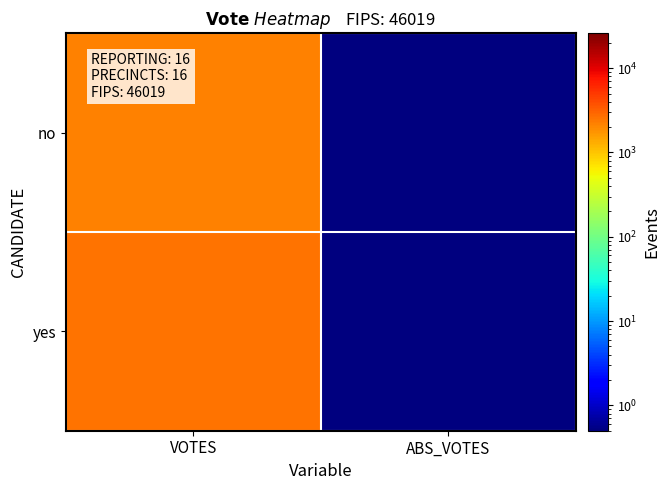

Reading left to right, extract all data points from this chart.

no: VOTES=2141.0	ABS_VOTES=0.1
yes: VOTES=2589.0	ABS_VOTES=0.1